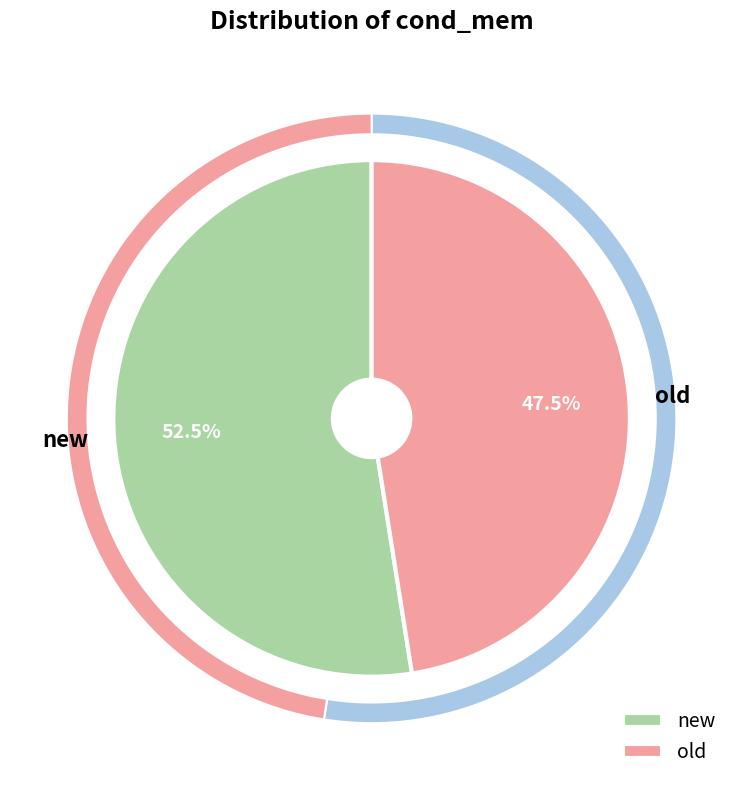

The old slice represents 48% of the pie. True or false?

True